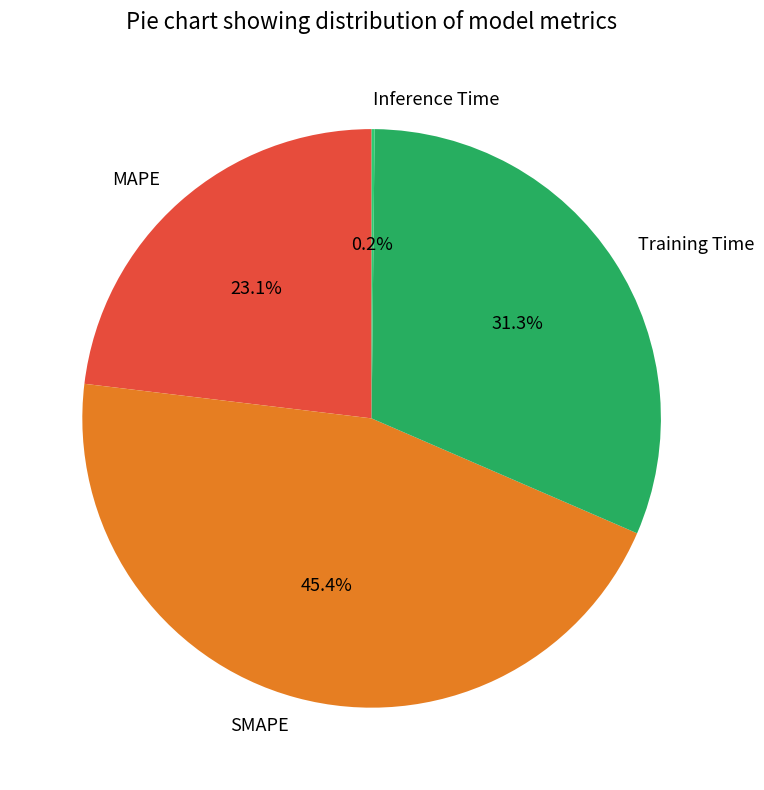

Is MAPE the majority of the pie?

No